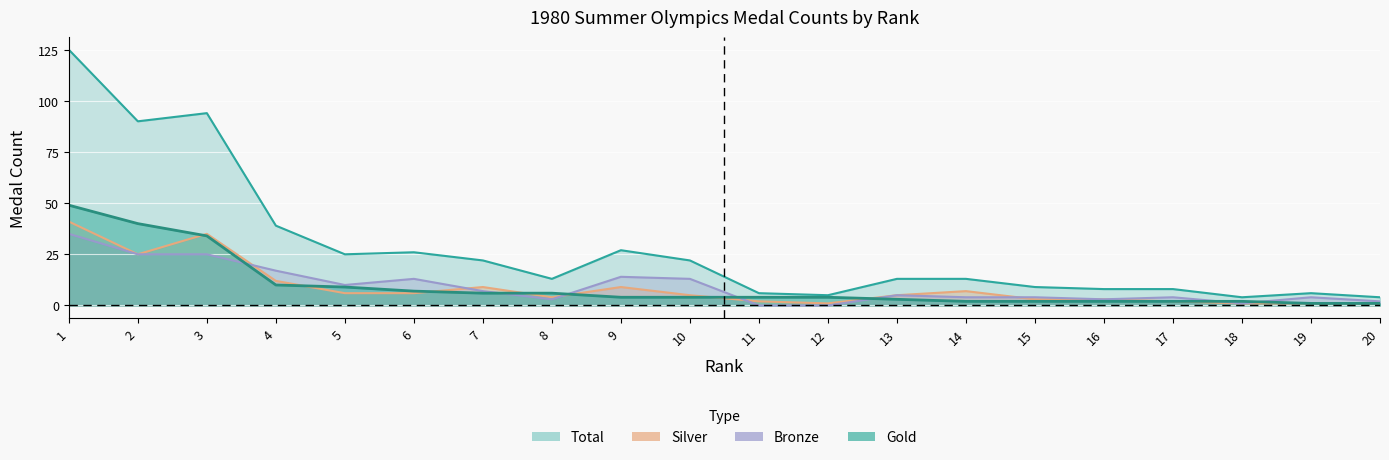

After their last crossing, which series has the higher values: Silver or Bronze?

Bronze